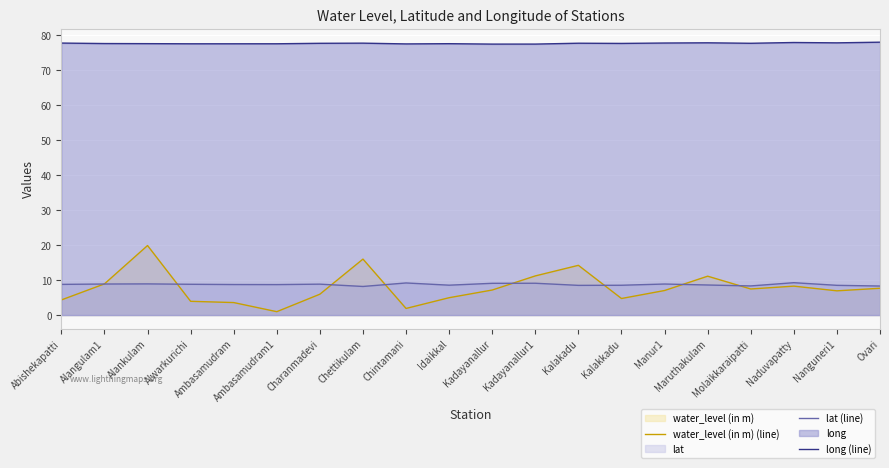

List the series in order of their peak value, highest first.

long (line), water_level (in m) (line), lat (line)